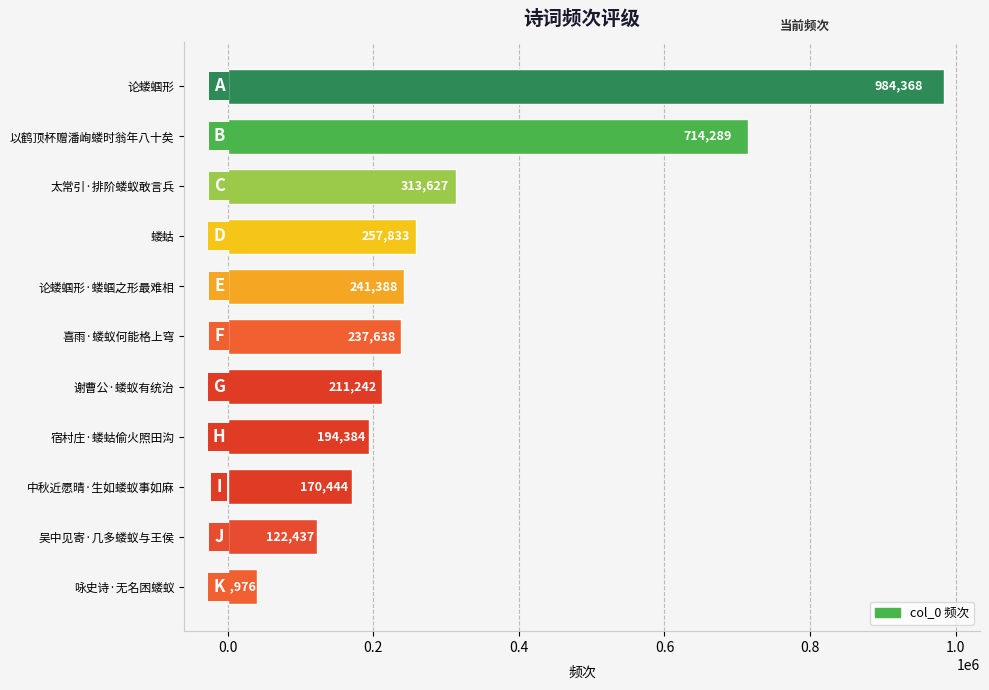

At which category does the chart reach its peak across all series?

论蝼蝈形